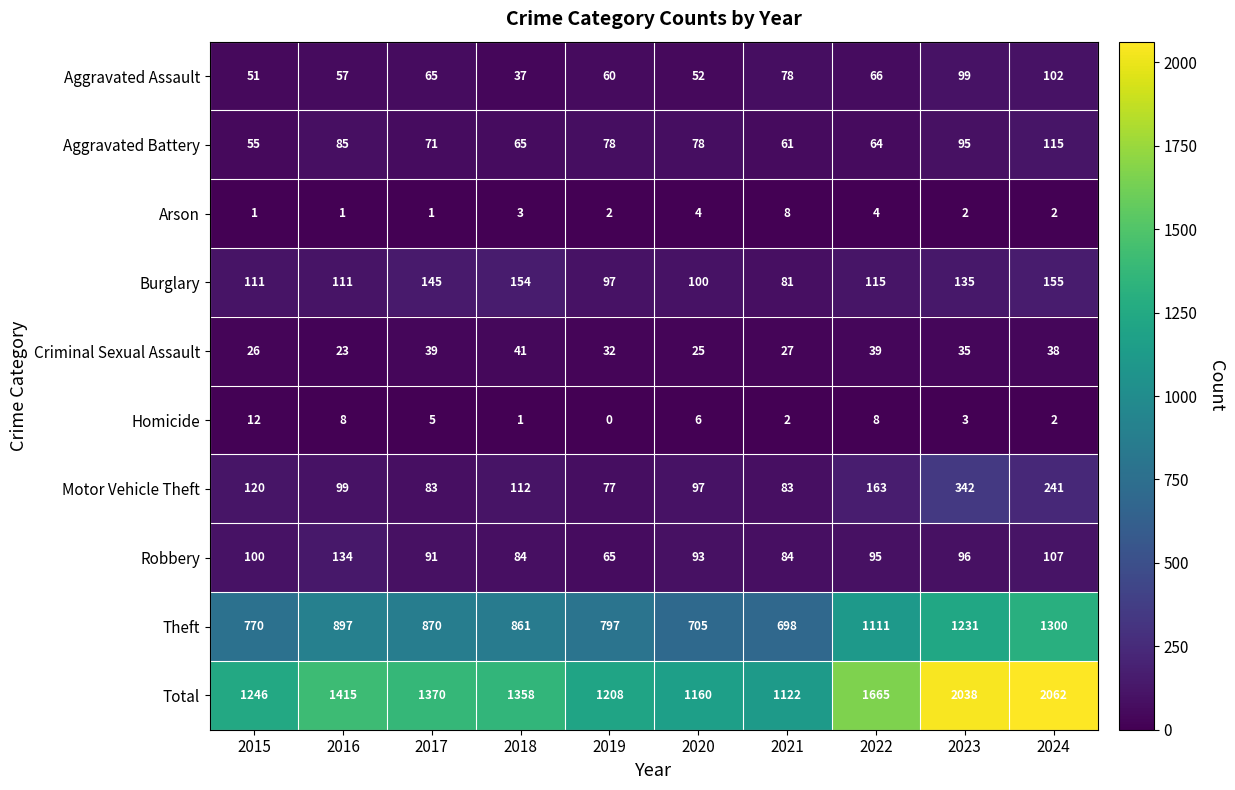

What is the total value across all series at 2018?

2716